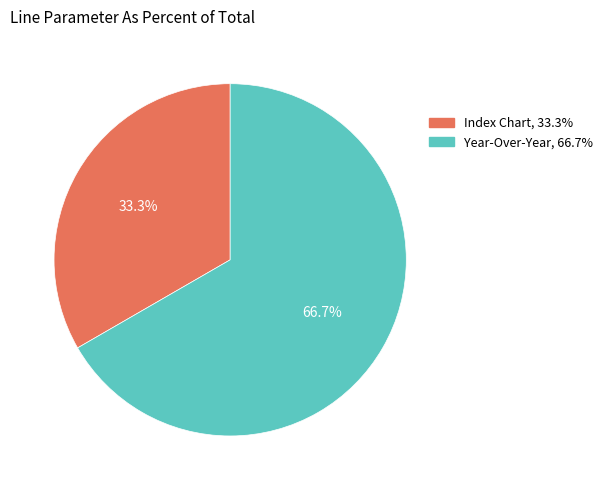

What is the largest slice in the pie chart?

Year-Over-Year